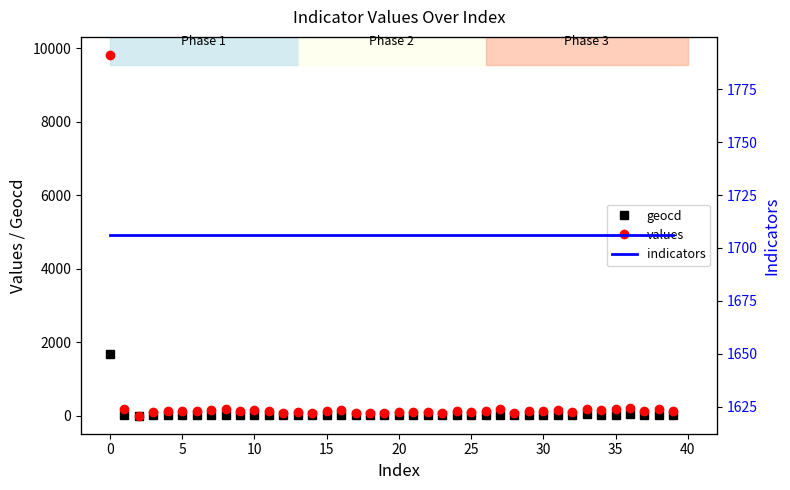

Rank the series by their maximum value, from lowest to highest.

geocd, indicators, values